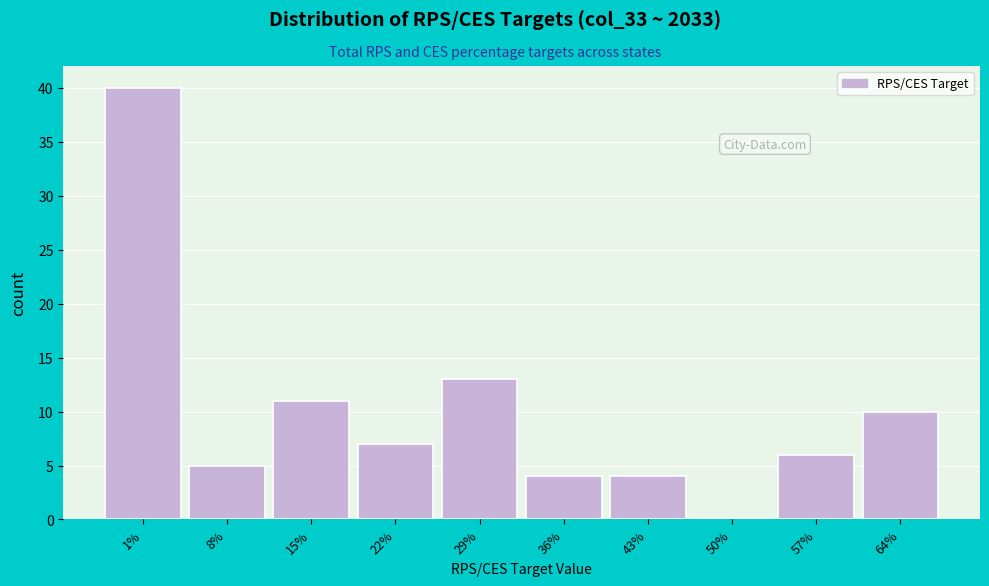

Reading left to right, what are all the values shown in this chart?

1%=40	8%=5	15%=11	22%=7	29%=13	36%=4	43%=4	50%=0	57%=6	64%=10